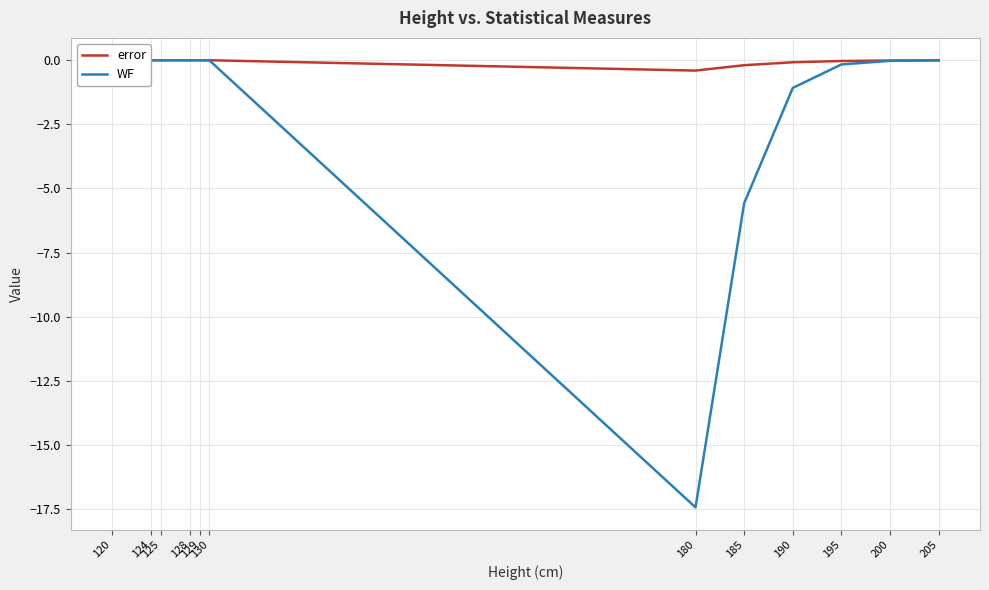

What is the sum of all error values?

-0.7